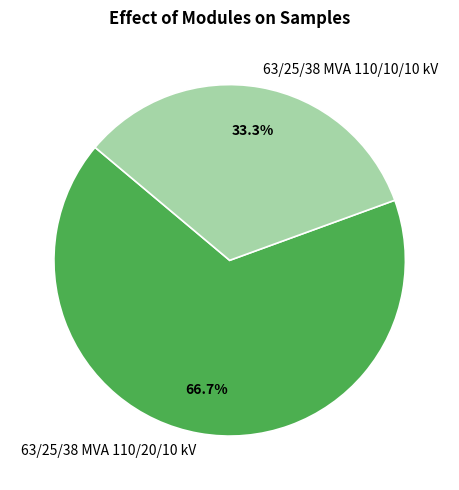

To the nearest percent, what is the combined percentage of 63/25/38 MVA 110/10/10 kV and 63/25/38 MVA 110/20/10 kV?

100%